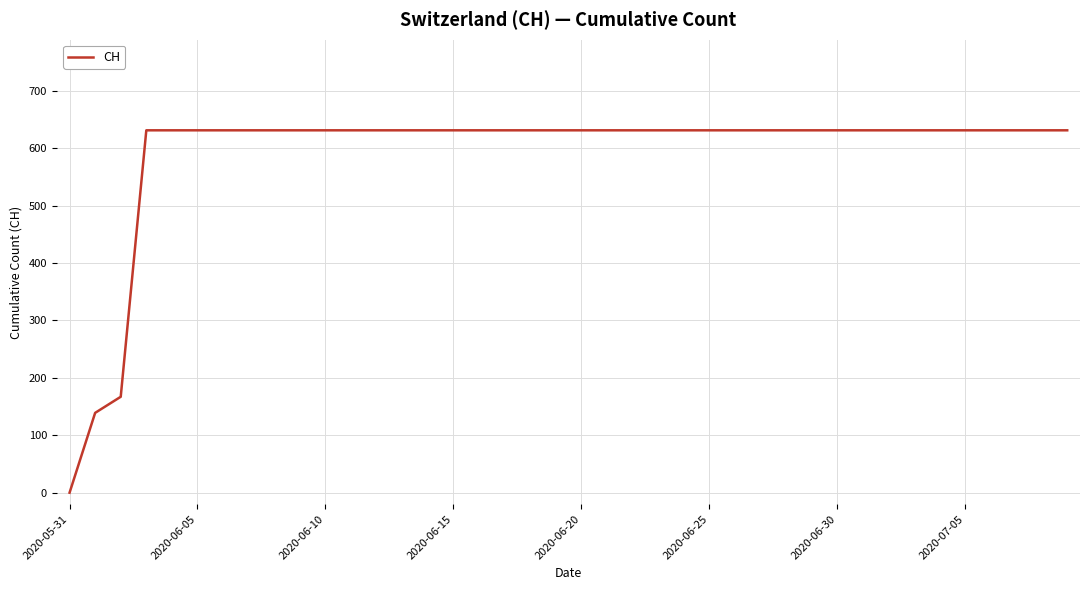

What is the difference between the maximum and minimum values?

631